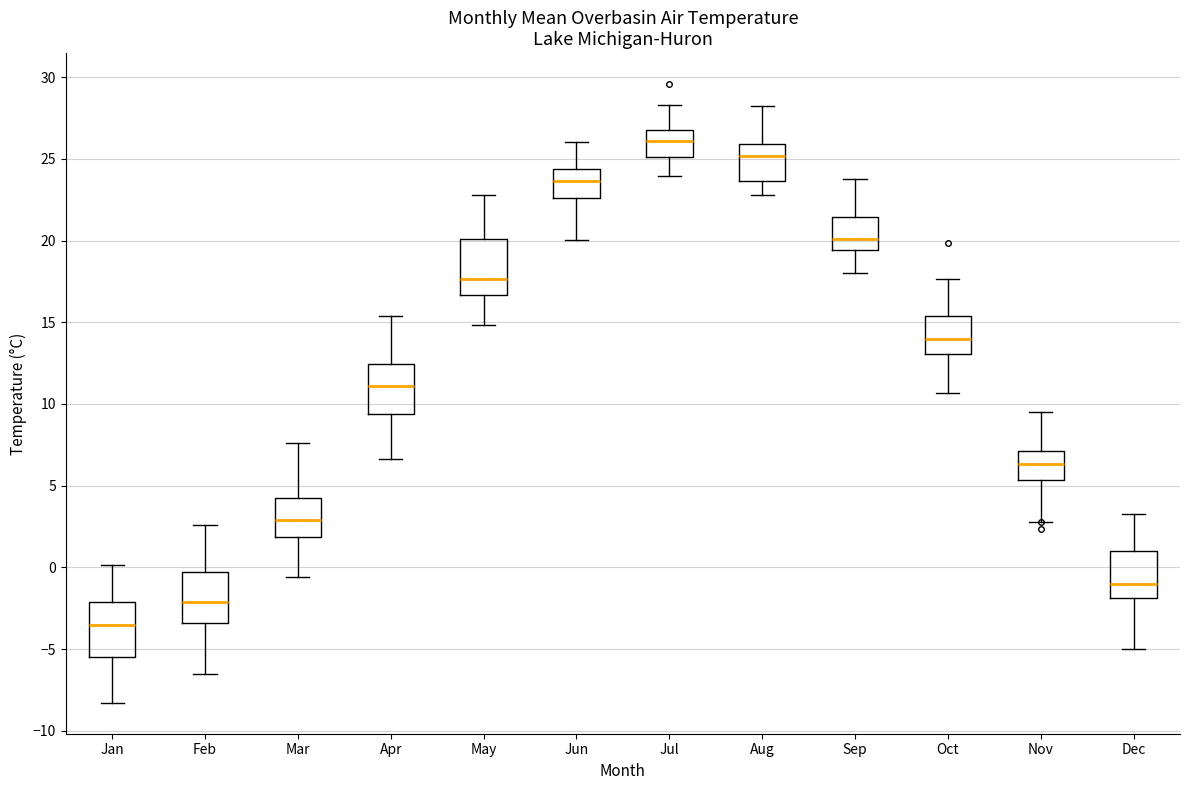

Where does the upper whisker of the box for Nov end on the y-axis? The values are not printed on the chart, so give them approximately, as read against the axis.

9.5